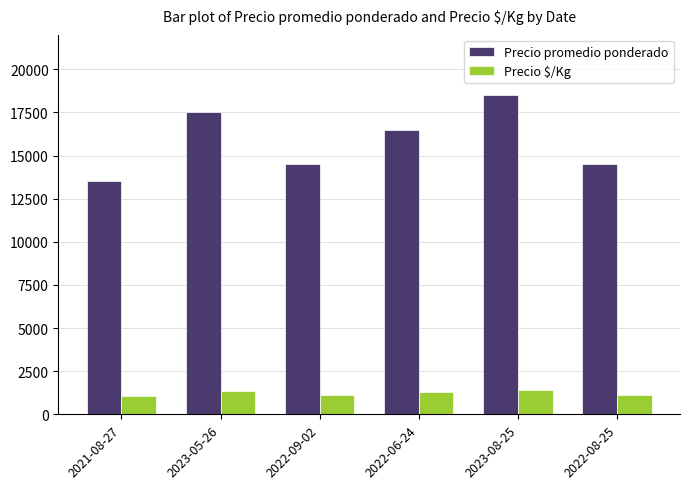

What is the sum of the Precio promedio ponderado values at 2022-08-25 and 2022-09-02?

29000